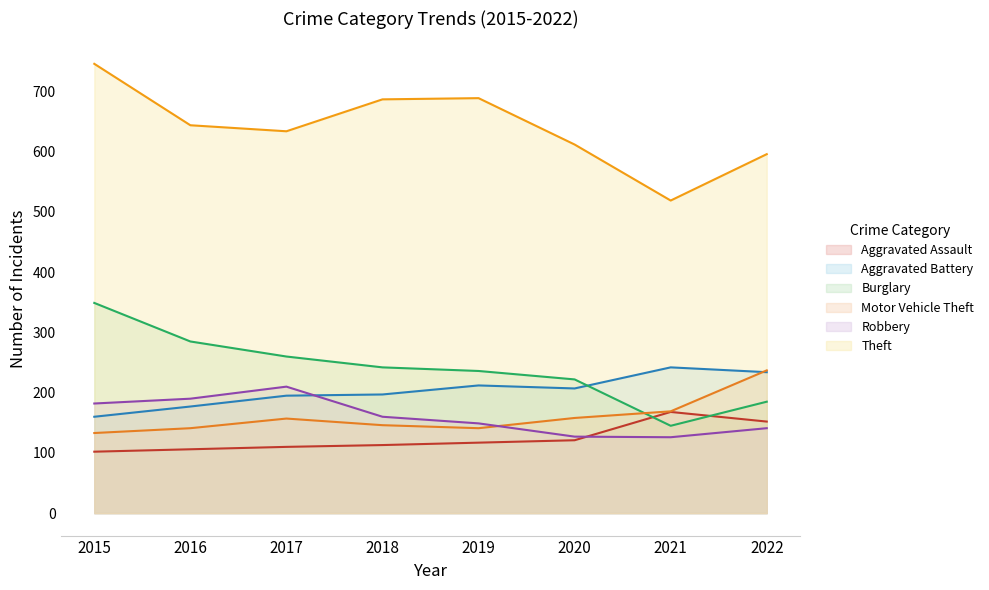

What is the spread (max minus min) of values at 2015?

644